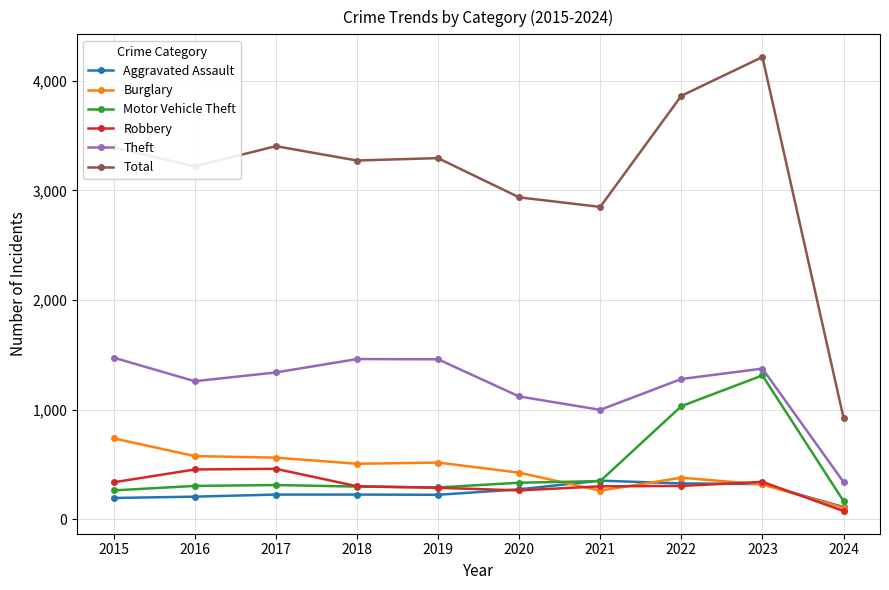

What is the spread (max minus min) of values at 2020?

2673